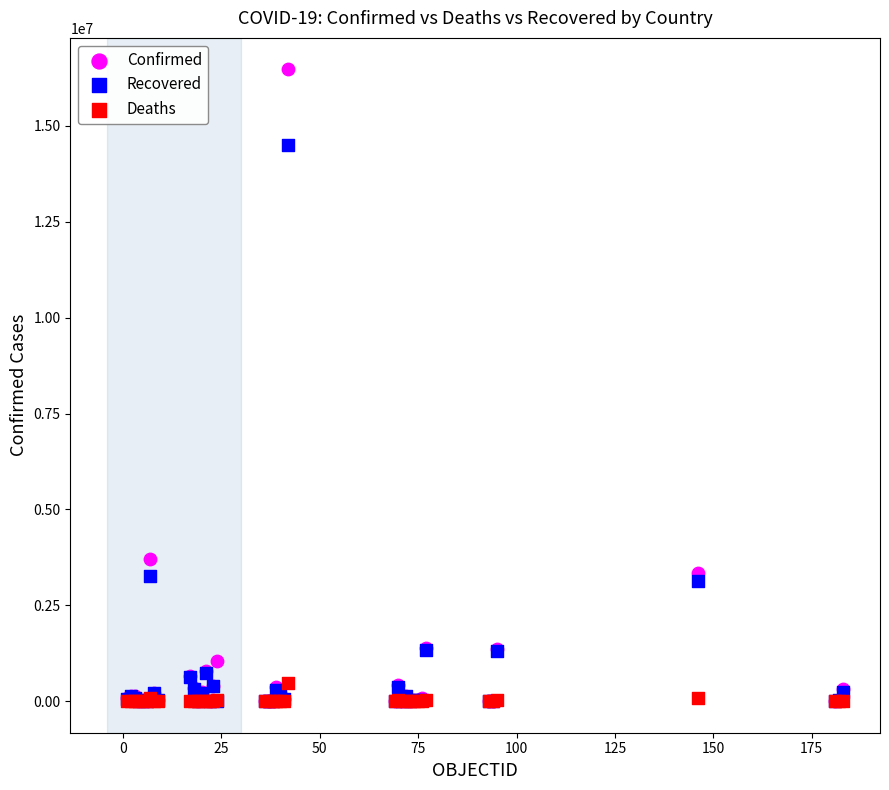

What are all the series names shown in the legend?

Confirmed, Recovered, Deaths